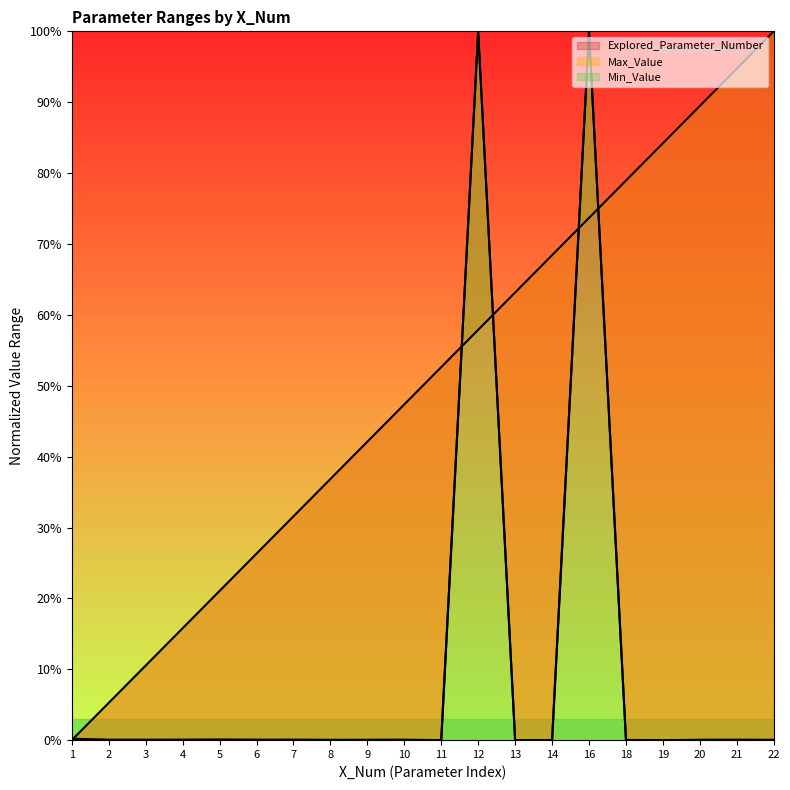

What is the sum of the Min_Value values at 19 and 1?

0.1